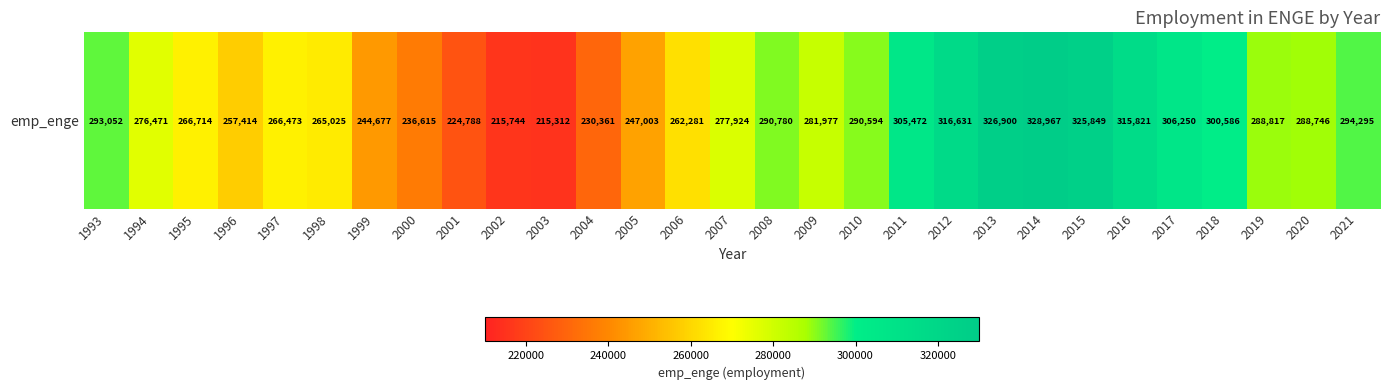

Reading left to right, transcribe all the data shown in this chart.

293052	276471	266714	257414	266473	265025	244677	236615	224788	215744	215312	230361	247003	262281	277924	290780	281977	290594	305472	316631	326900	328967	325849	315821	306250	300586	288817	288746	294295